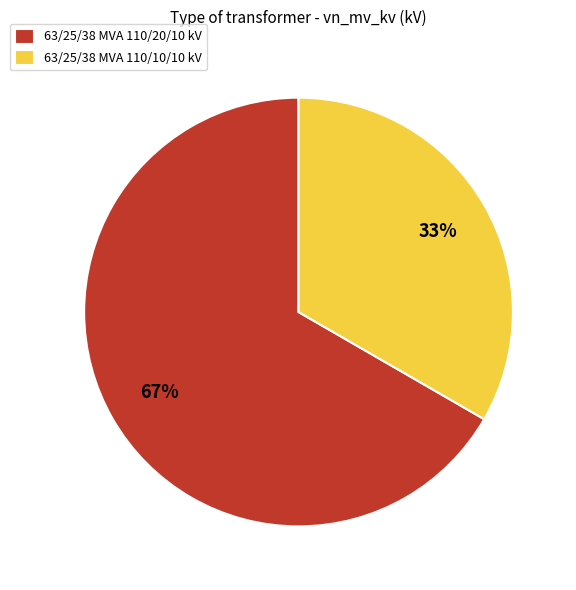

Combined, do 63/25/38 MVA 110/20/10 kV and 63/25/38 MVA 110/10/10 kV account for over 50%?

Yes